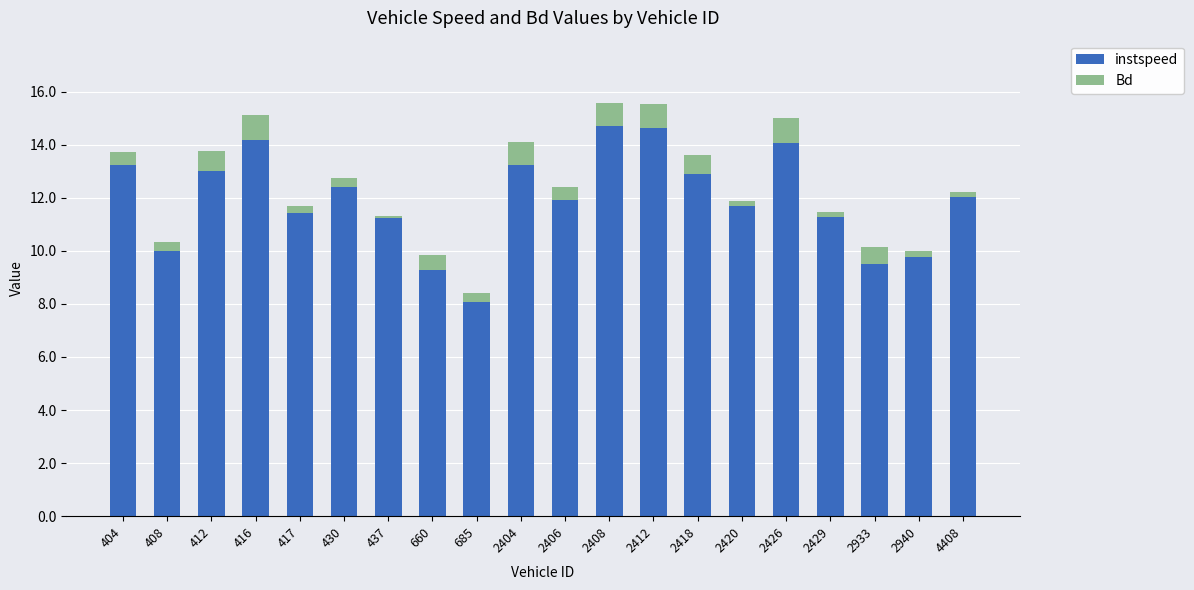

What is the sum of all instspeed values?

238.5